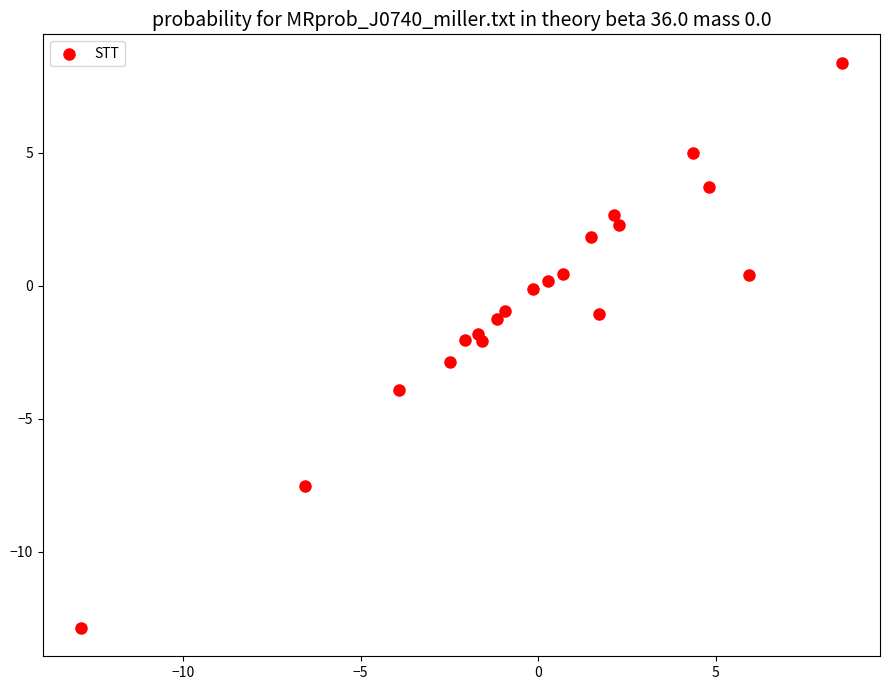

What is the range of X values (max minus min)?

21.4